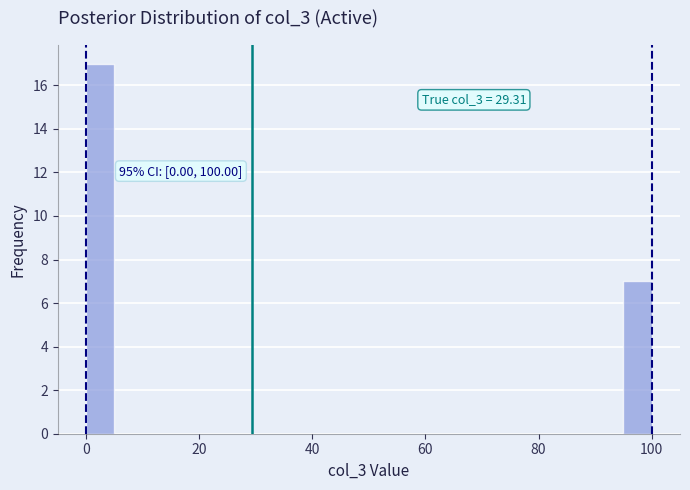

Around what value on the x-axis is the tallest bar? Give the approximate position of its centre, as read against the axis.

2